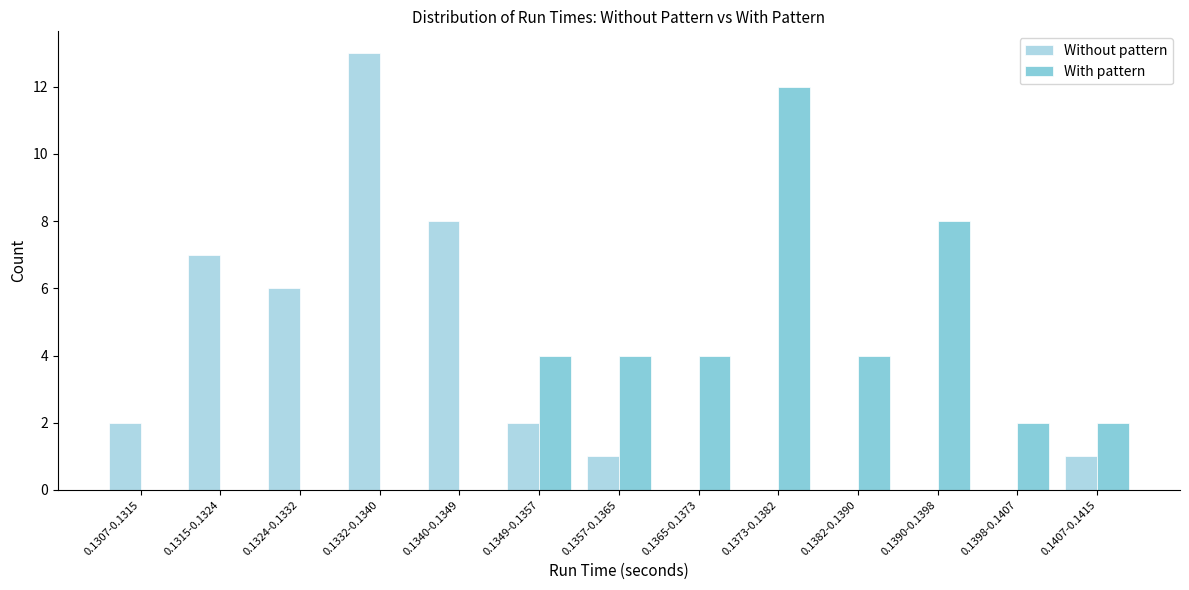

Reading left to right, list all the values displayed in this chart.

Without pattern: 0.1307-0.1315=2	0.1315-0.1324=7	0.1324-0.1332=6	0.1332-0.1340=13	0.1340-0.1349=8	0.1349-0.1357=2	0.1357-0.1365=1	0.1365-0.1373=0	0.1373-0.1382=0	0.1382-0.1390=0	0.1390-0.1398=0	0.1398-0.1407=0	0.1407-0.1415=1
With pattern: 0.1307-0.1315=0	0.1315-0.1324=0	0.1324-0.1332=0	0.1332-0.1340=0	0.1340-0.1349=0	0.1349-0.1357=4	0.1357-0.1365=4	0.1365-0.1373=4	0.1373-0.1382=12	0.1382-0.1390=4	0.1390-0.1398=8	0.1398-0.1407=2	0.1407-0.1415=2